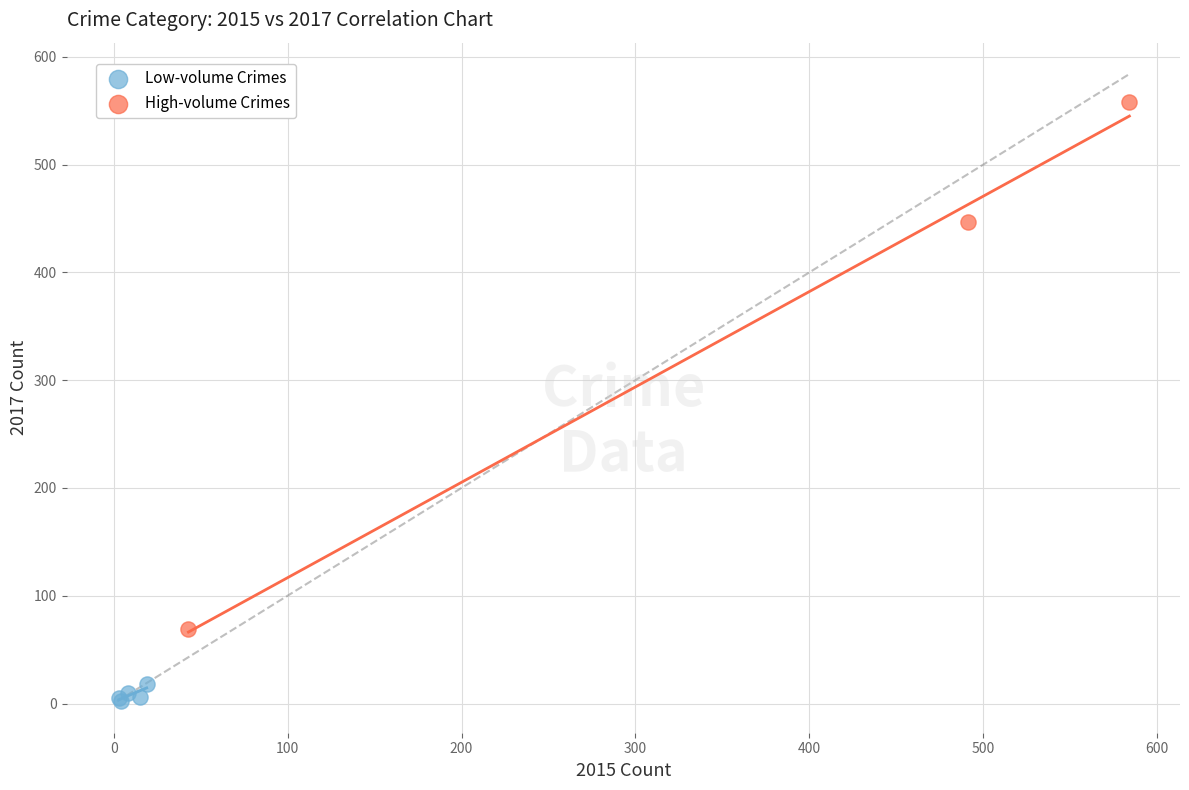

Which series contains the highest Y value?

High-volume Crimes